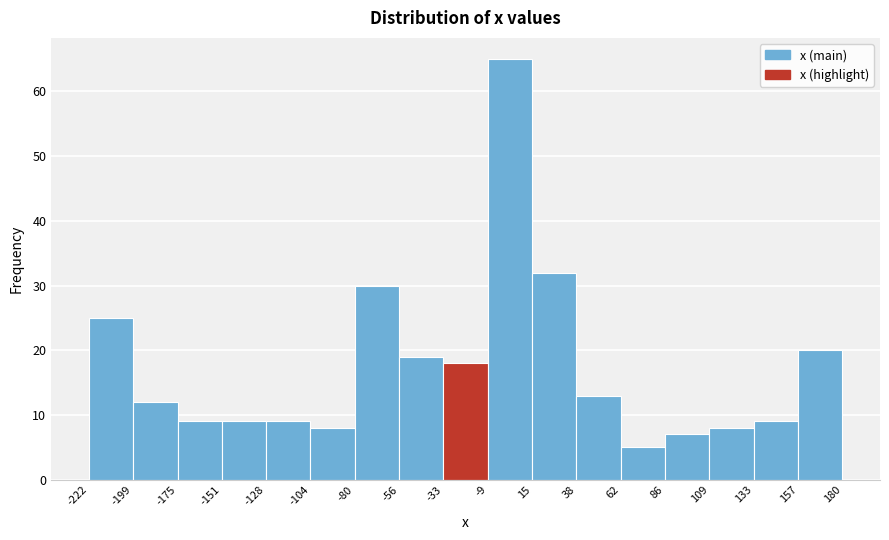

Reading left to right, list every bar in this chart as the range it spans on the x-axis followed by its height. The values are not printed on the chart, so give them approximately, as read against the axis.

-222 to -199: 25
-199 to -175: 12
-175 to -151: 9
-151 to -128: 9
-128 to -104: 9
-104 to -80: 8
-80 to -56: 30
-56 to -33: 19
-33 to -9: 18
-9 to 15: 65
15 to 38: 32
38 to 62: 13
62 to 86: 5
86 to 109: 7
109 to 133: 8
133 to 157: 9
157 to 180: 20